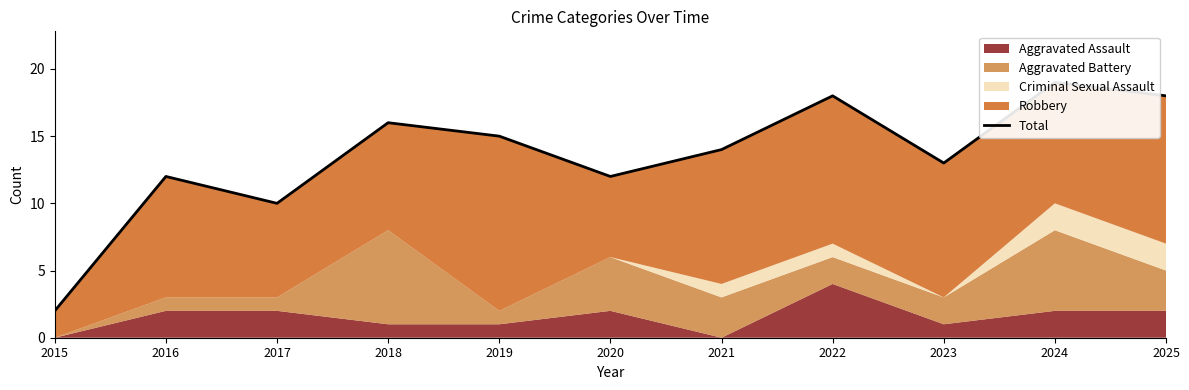

Rank the categories by value from highest to lowest.

2024, 2022, 2025, 2018, 2019, 2021, 2023, 2016, 2020, 2017, 2015